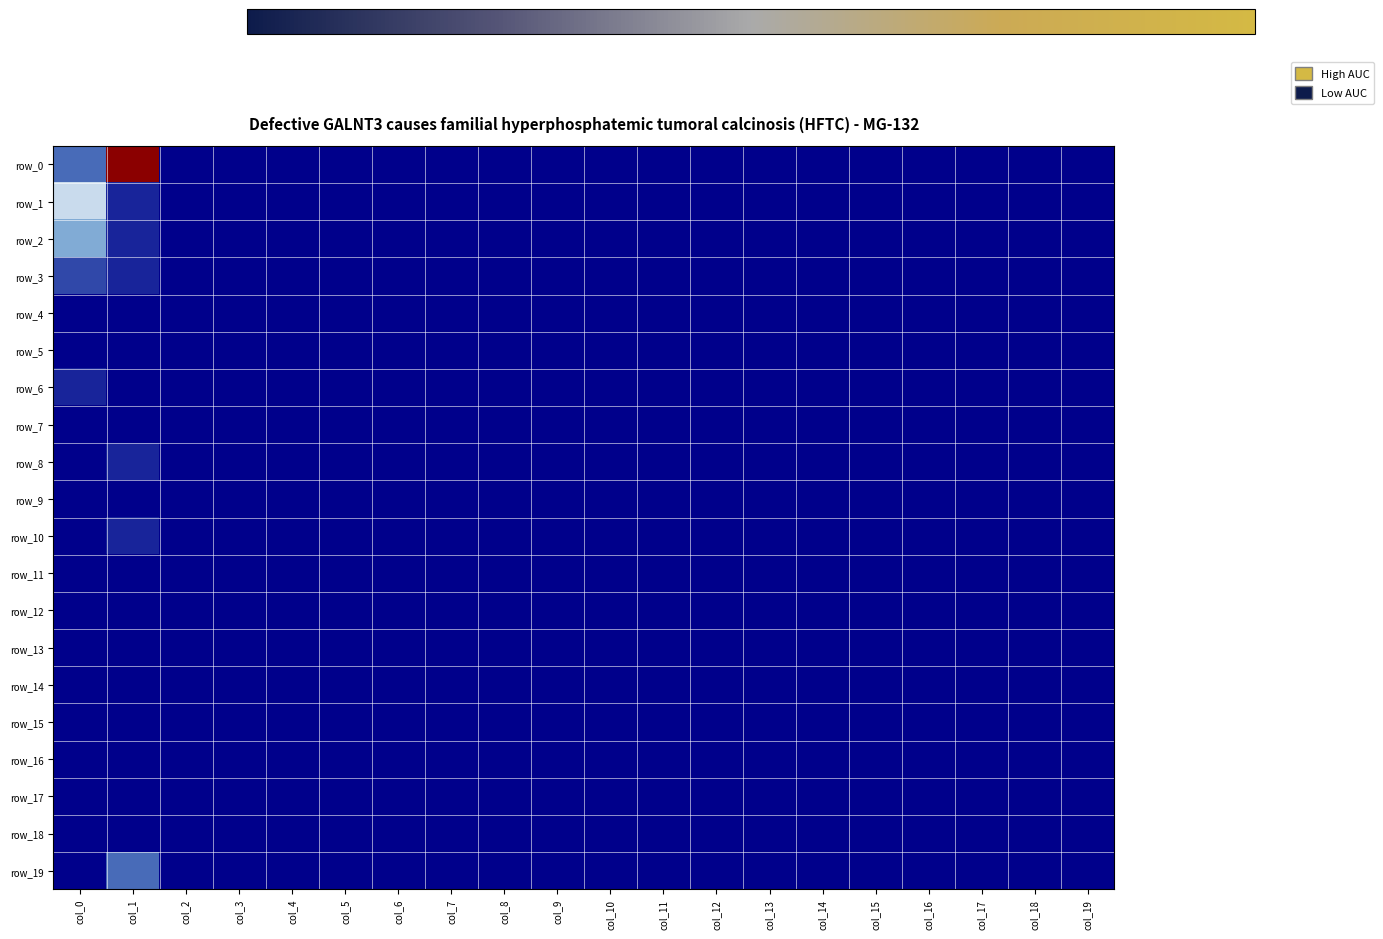

How many row_1 values are between 0 and 1?

19